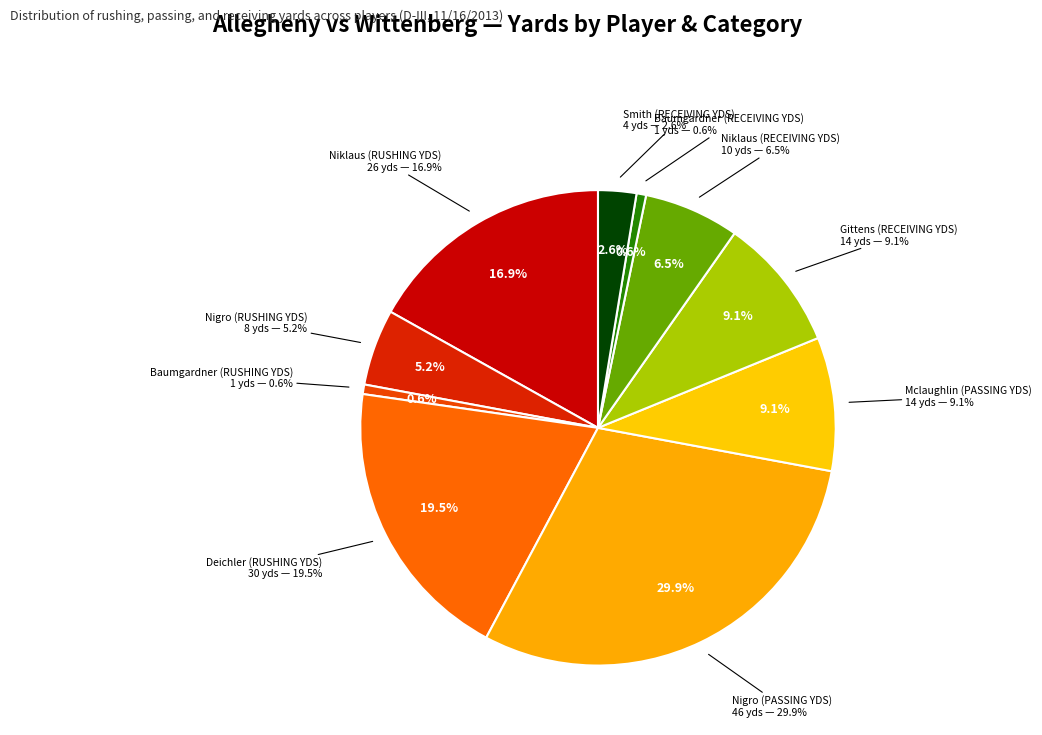

Which has a higher value, Baumgardner (RECEIVING YDS) or Niklaus (RECEIVING YDS)?

Niklaus (RECEIVING YDS)